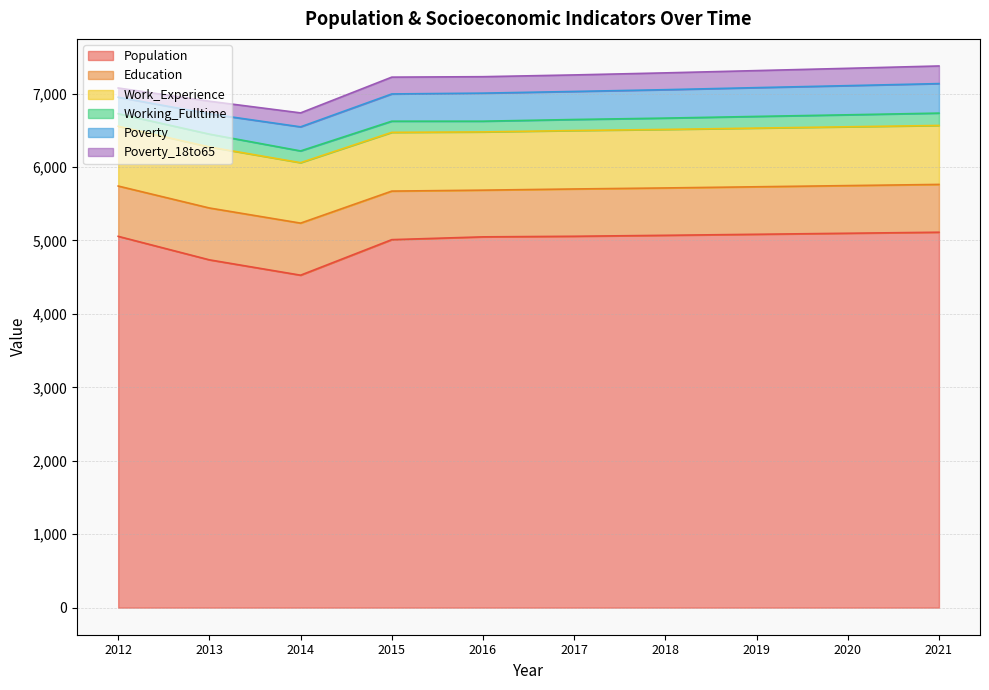

At which label is Poverty closest to 313?

2014